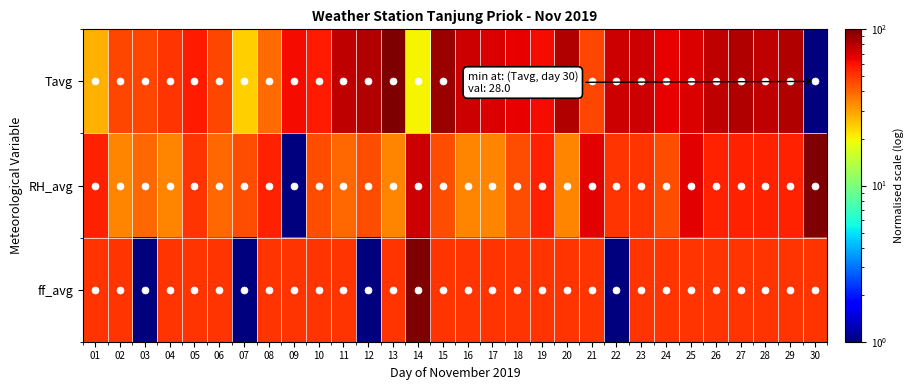

Between 27 and 13, which is larger?

13